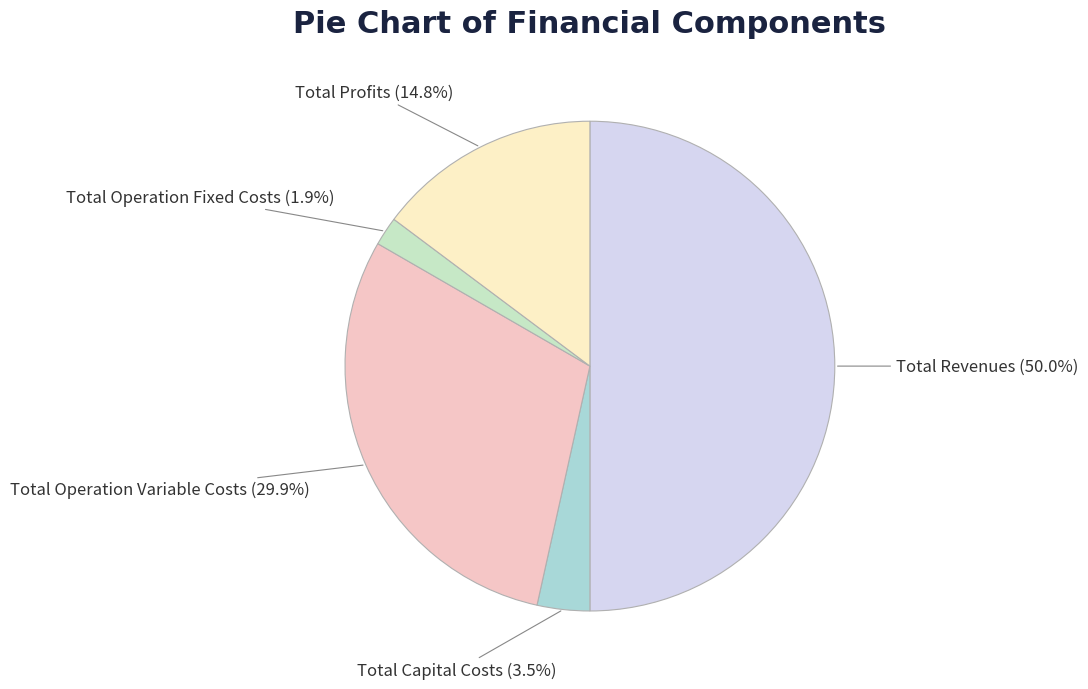

Which has a higher value, Total Operation Variable Costs or Total Profits?

Total Operation Variable Costs